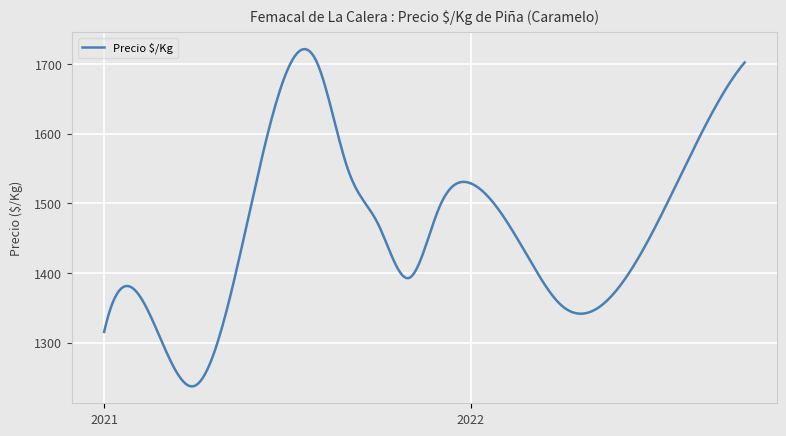

What is the minimum value shown in the chart?

1237.3